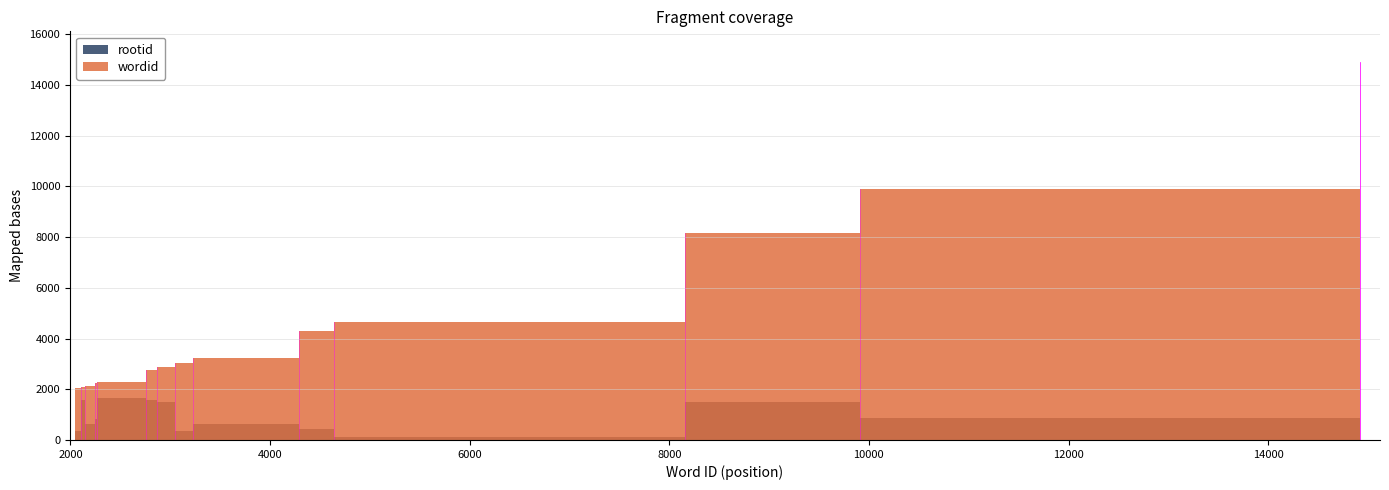

Reading right to left, extract all data points from this chart.

wordid: 14921	14920	14919	9910	8158	4643	4295	3227	3047	2863	2759	2267	2250	2143	2102	2046
rootid: 514	1582	1083	865	1515	136	415	626	353	1515	1568	1643	816	615	1568	367